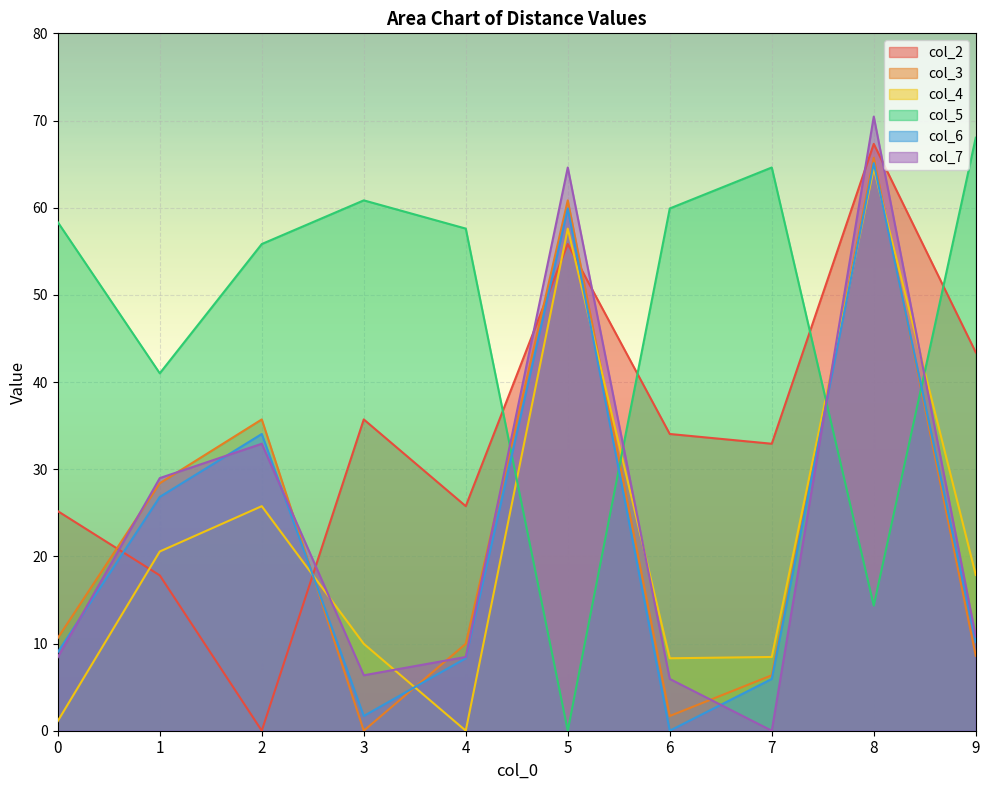

At how many categories does at least one series exceed 2?

10